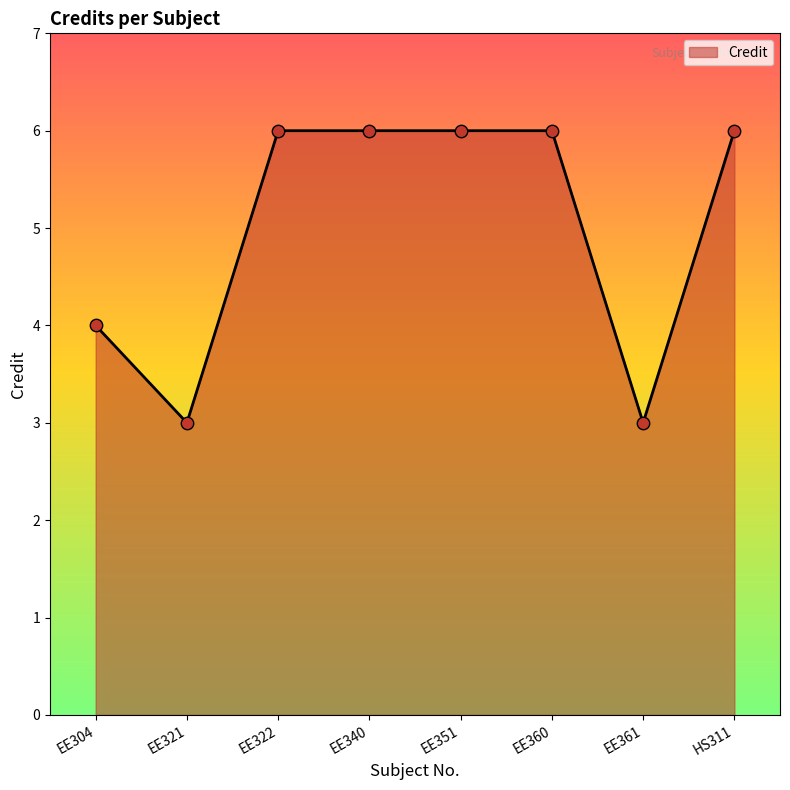

Approximately how many times larger is the value at EE360 compared to EE322?

1.0